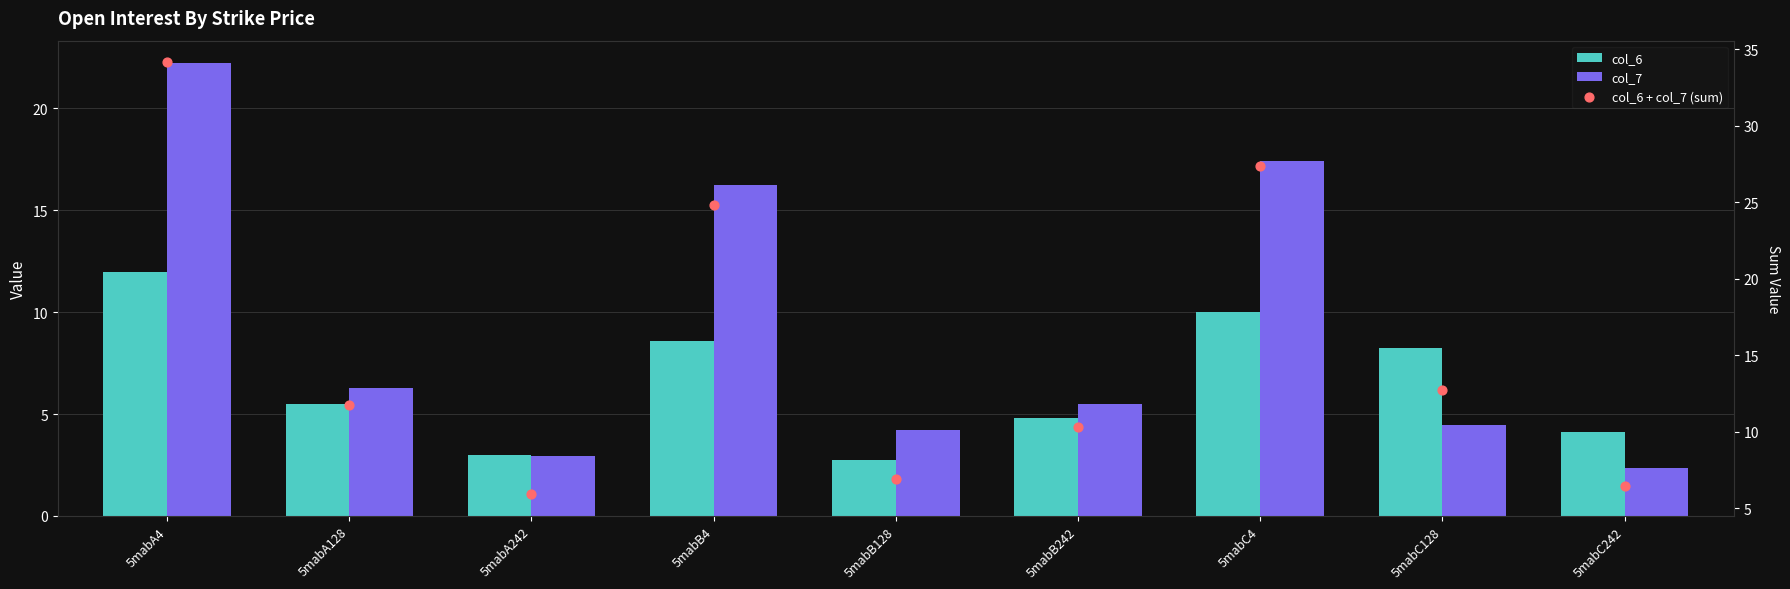

At how many categories does at least one series exceed 3?

9